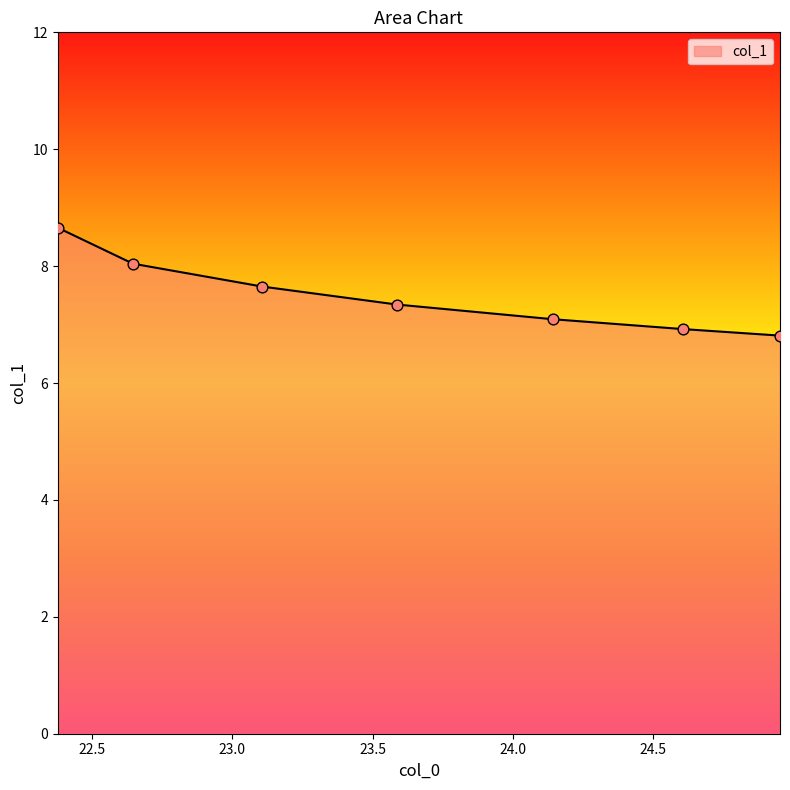

What is the average value?

7.5